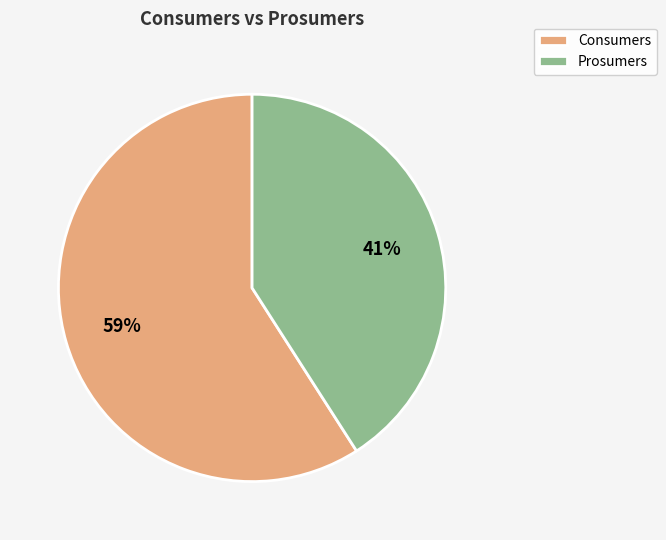

Combined, do Prosumers and Consumers account for over 50%?

Yes